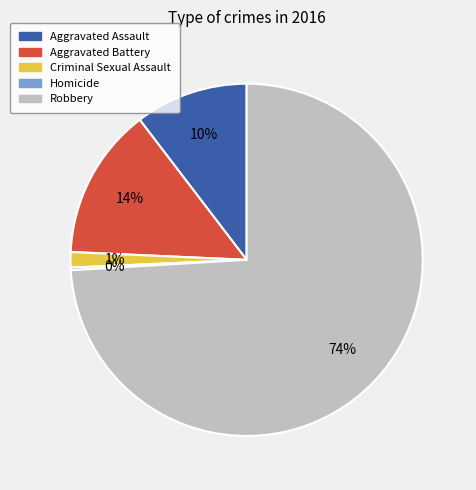

Combined, do Criminal Sexual Assault and Aggravated Assault account for over 50%?

No